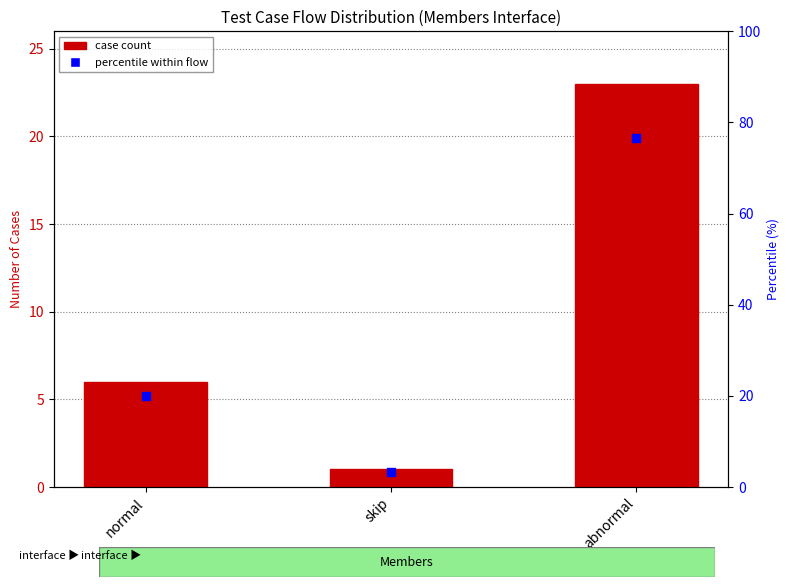

Which series contains the lowest Y value?

case count